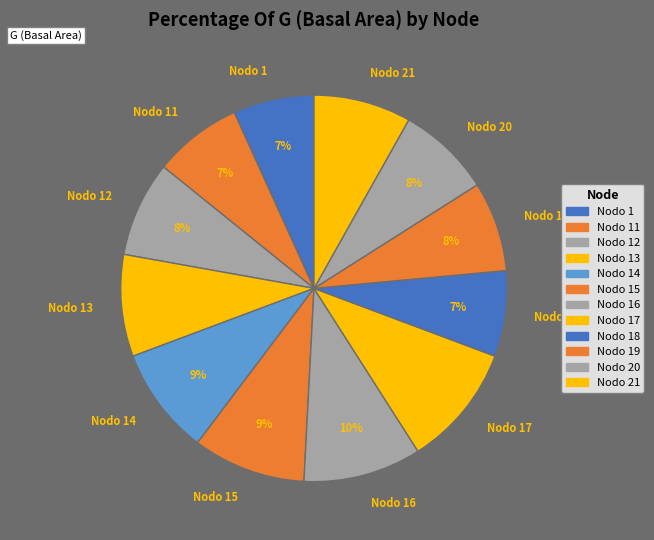

Which has a higher value, Nodo 20 or Nodo 14?

Nodo 14